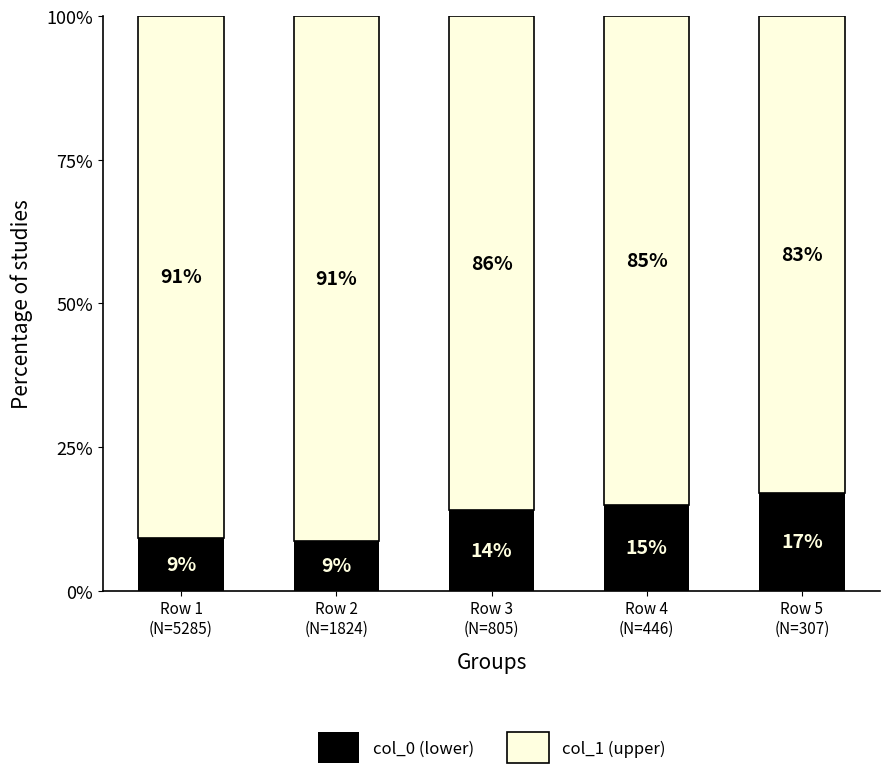

How many series are shown in this chart?

2